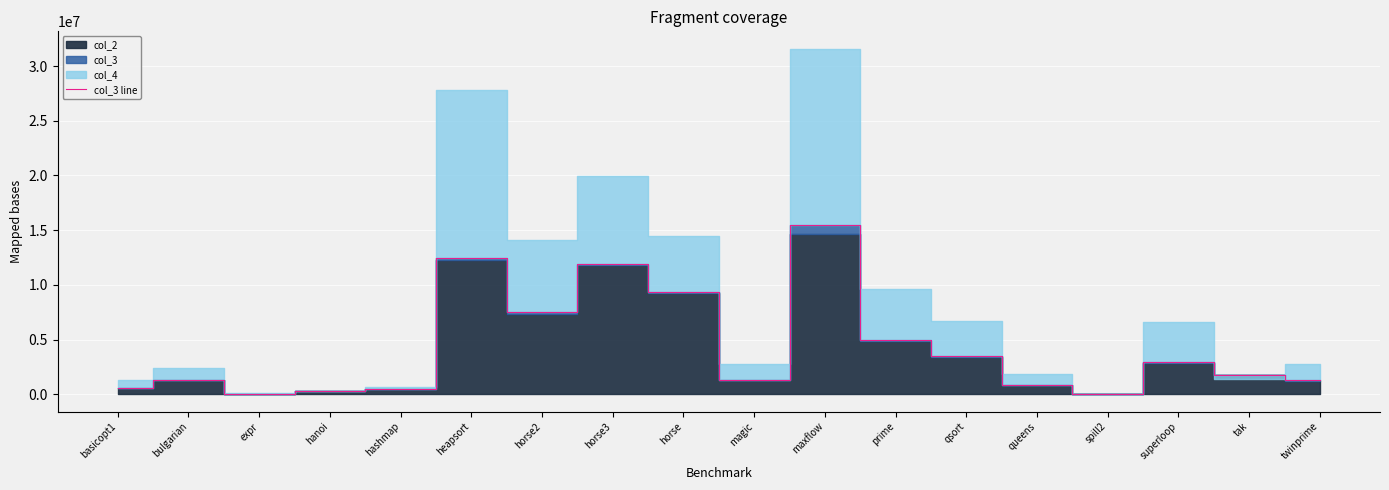

Reading left to right, what are all the values shown in this chart?

554595	1352068	37947	298877	514095	12473954	7485446	11920020	9346081	1346073	15493366	4948156	3491284	870030	65283	2936633	1803941	1276617